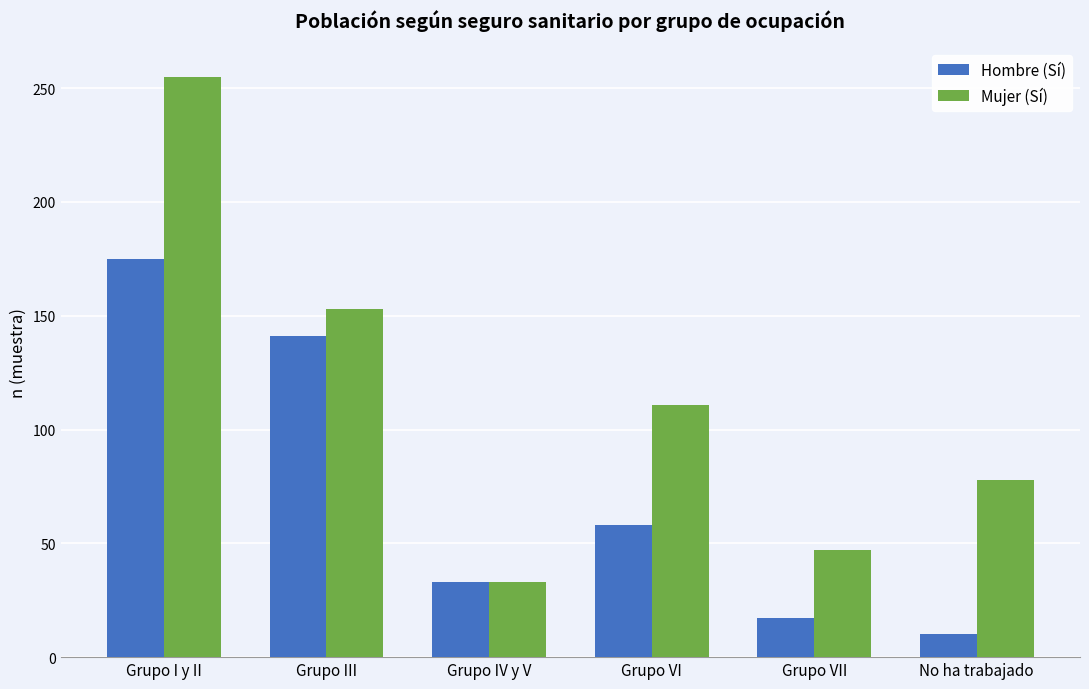

At Grupo III, list the series in order from smallest to largest.

Hombre (Sí), Mujer (Sí)